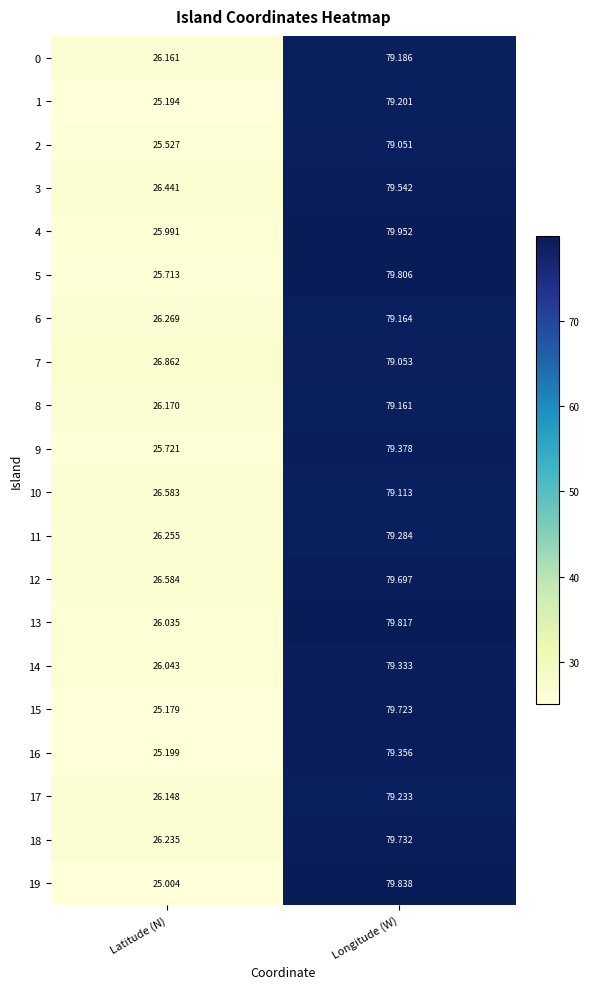

Is the value of 14 at Longitude (W) greater than the value of 5 at Longitude (W)?

No